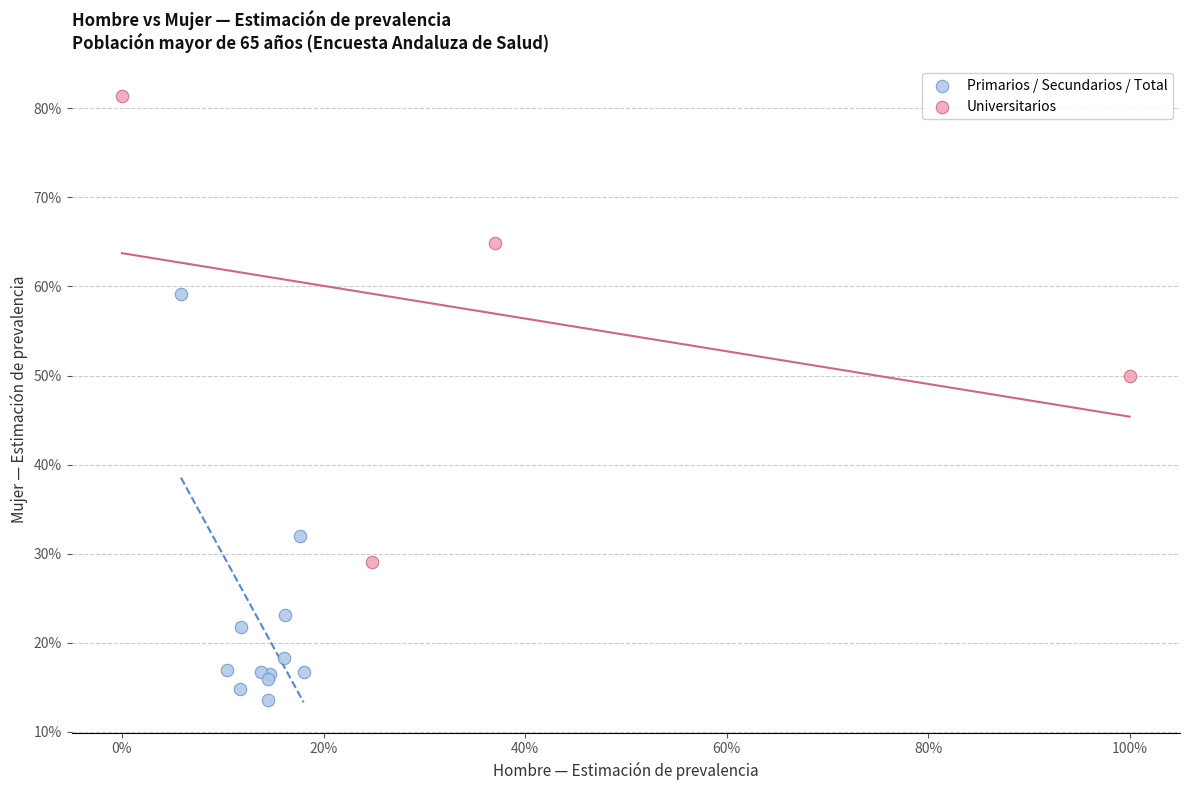

Which series contains the lowest Y value?

Primarios / Secundarios / Total